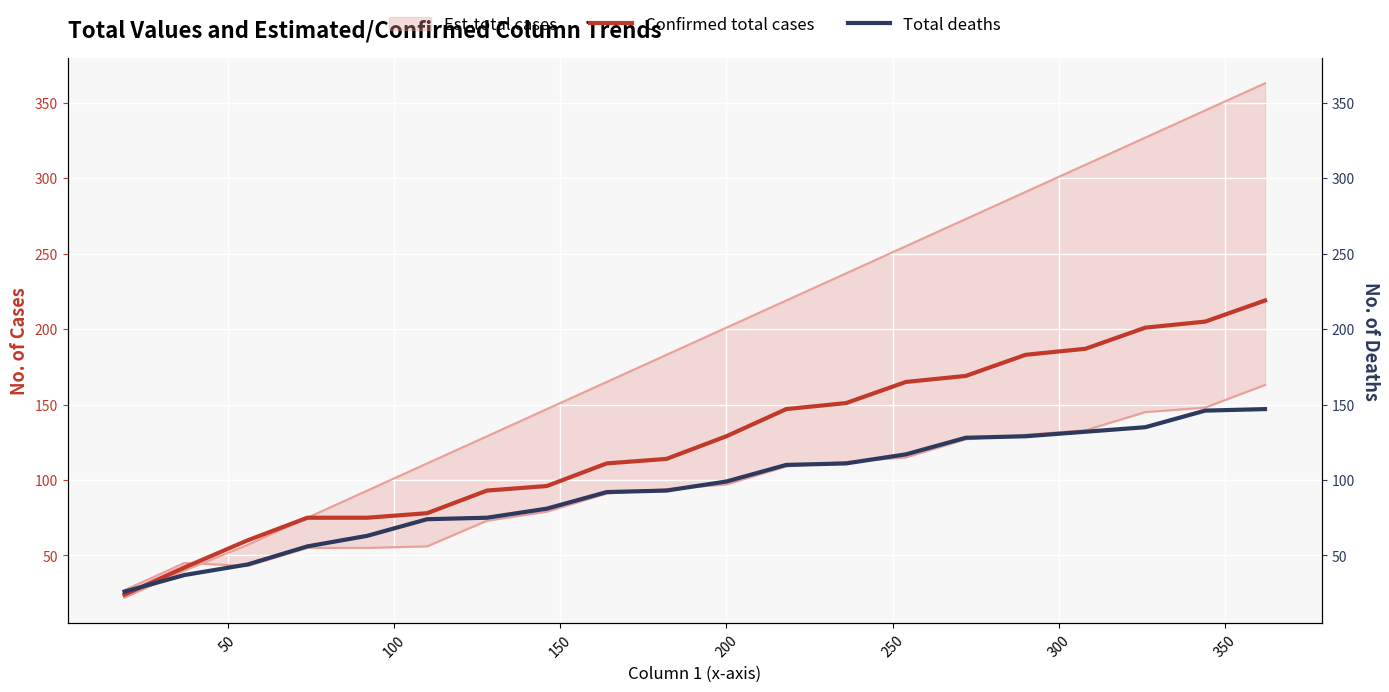

Which series has the largest total across all categories?

Confirmed total cases